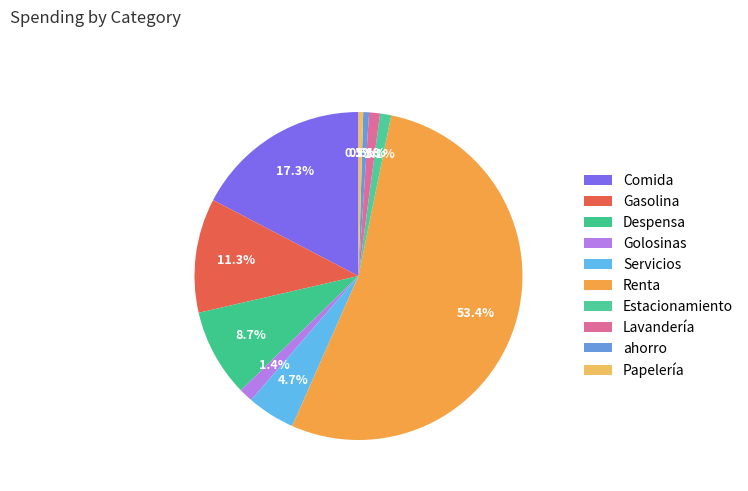

Count the number of slices in the pie.

10